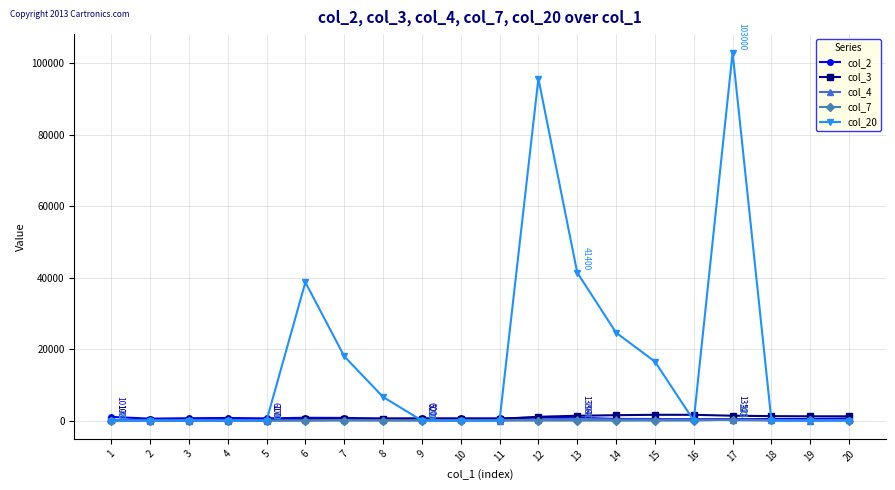

What is the difference between the second highest and second lowest values in the col_3 series?

1510